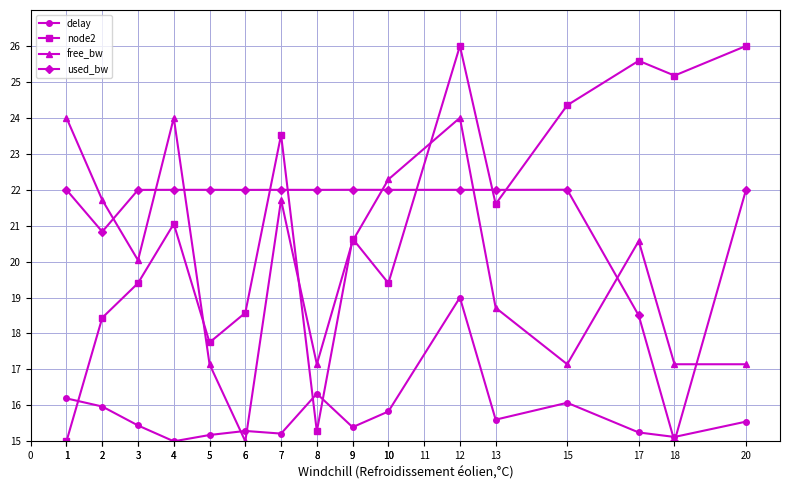

How many interior local peaks does the node2 series have?

5